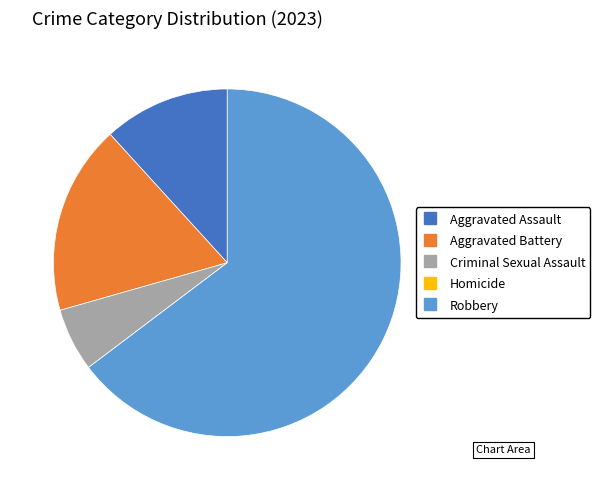

What is the ratio of the value at Aggravated Battery to the value at Criminal Sexual Assault?

3.0